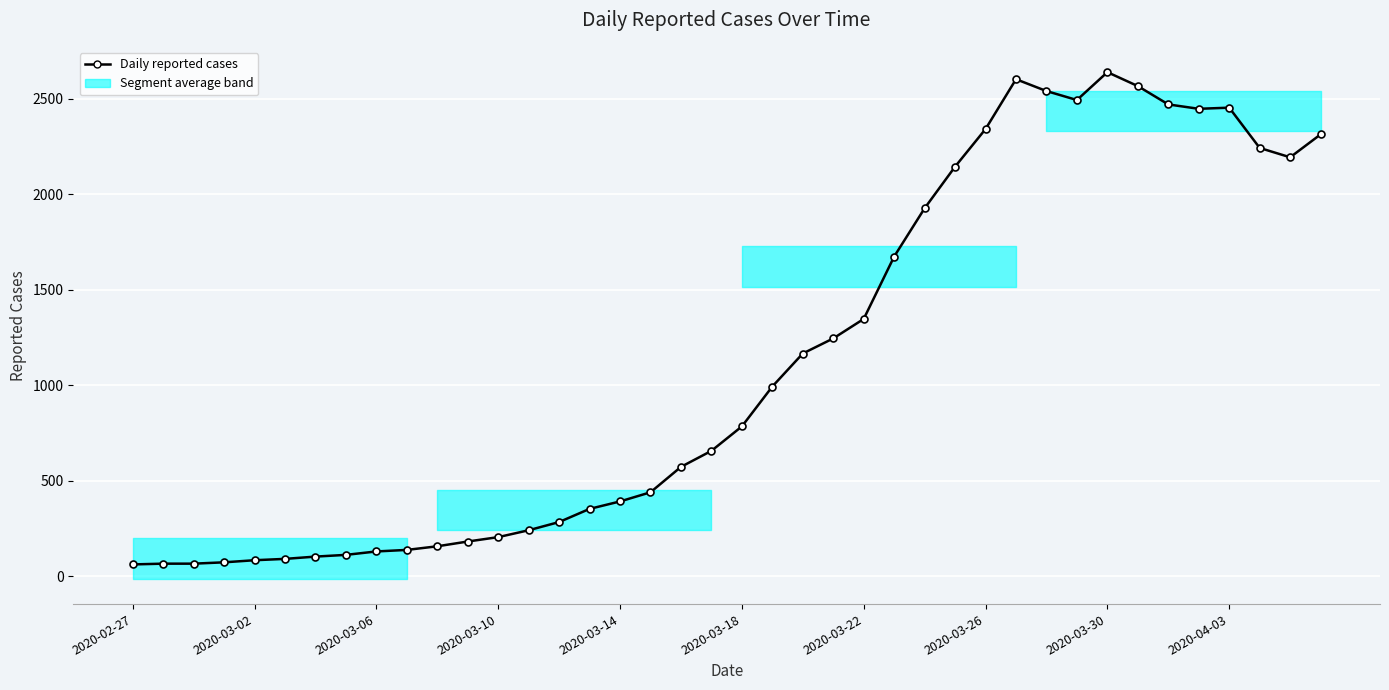

Where is the first local maximum?

29